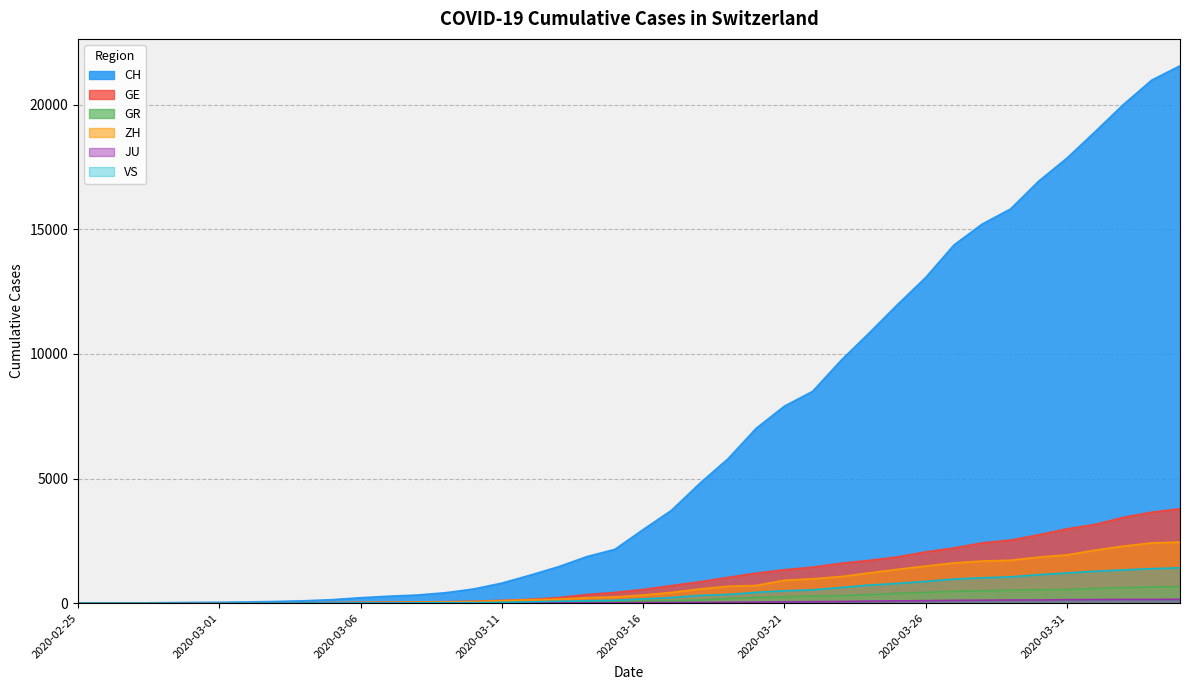

How many lines are shown in the chart?

6